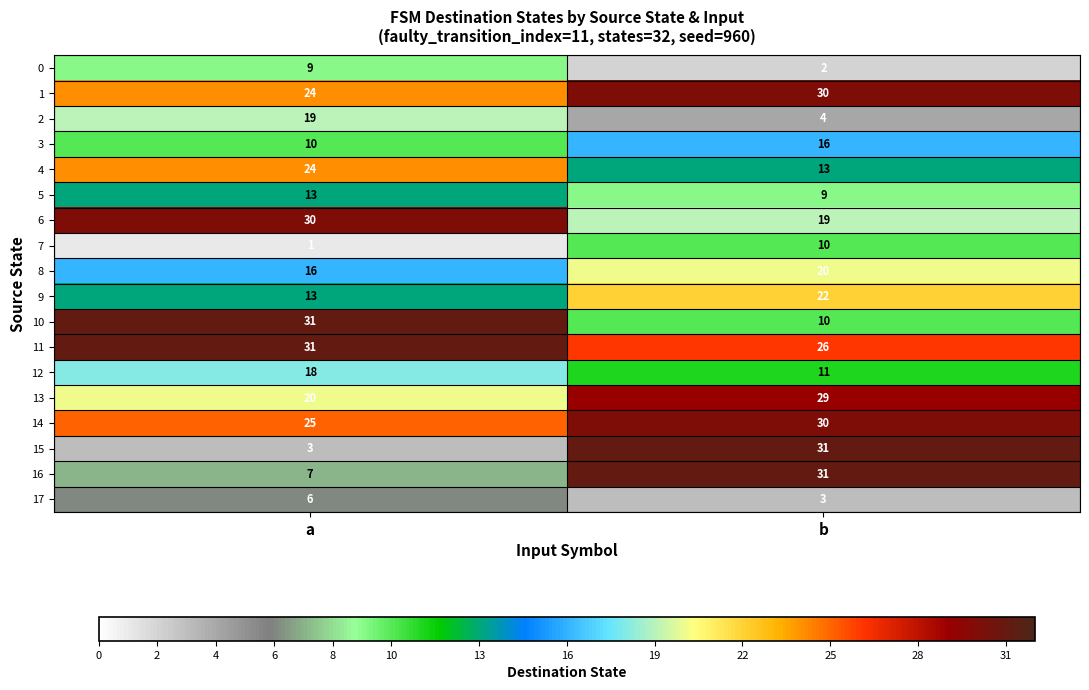

What is the sum of all 8 values?

36